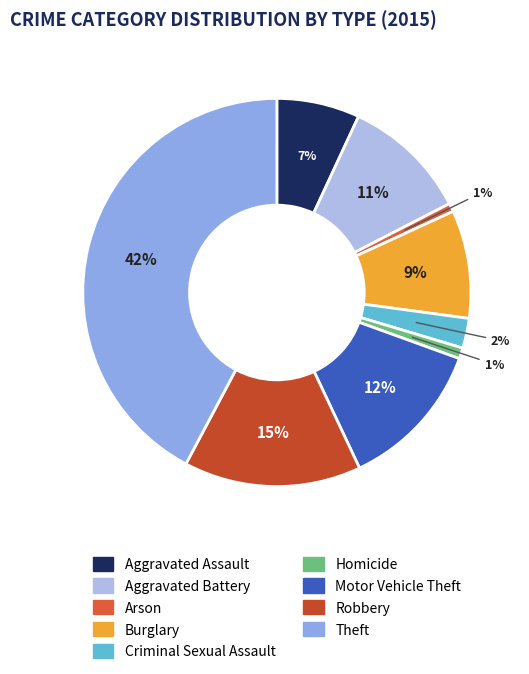

Count the number of slices in the pie.

9